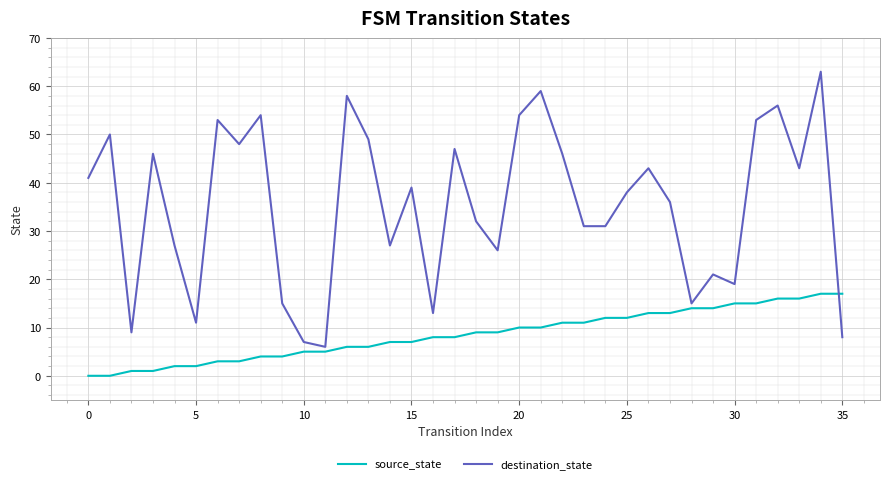

What is the highest value of the destination_state series?

63